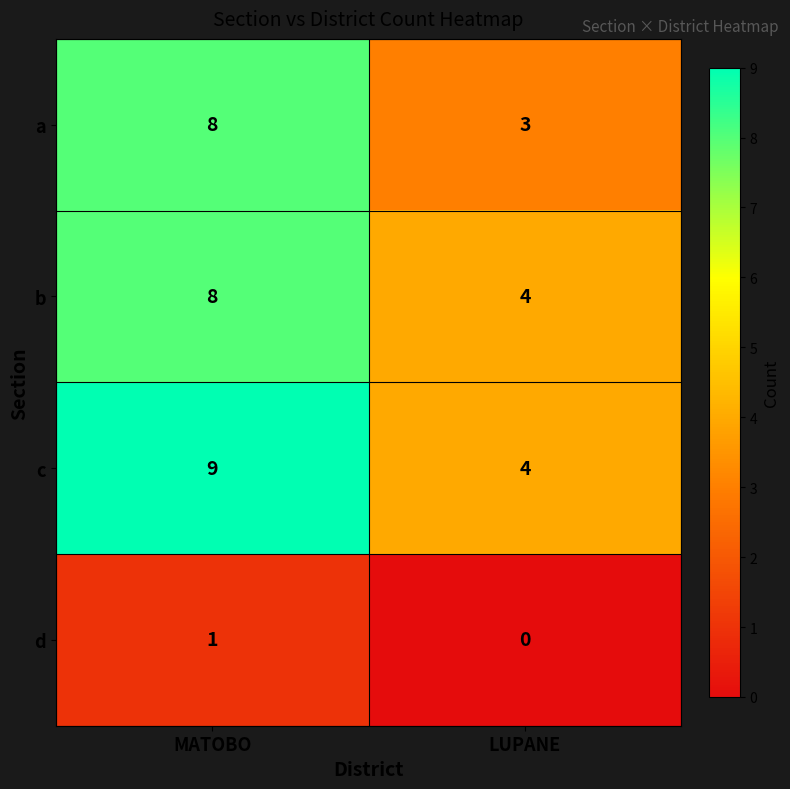

What is the sum of all b values?

12